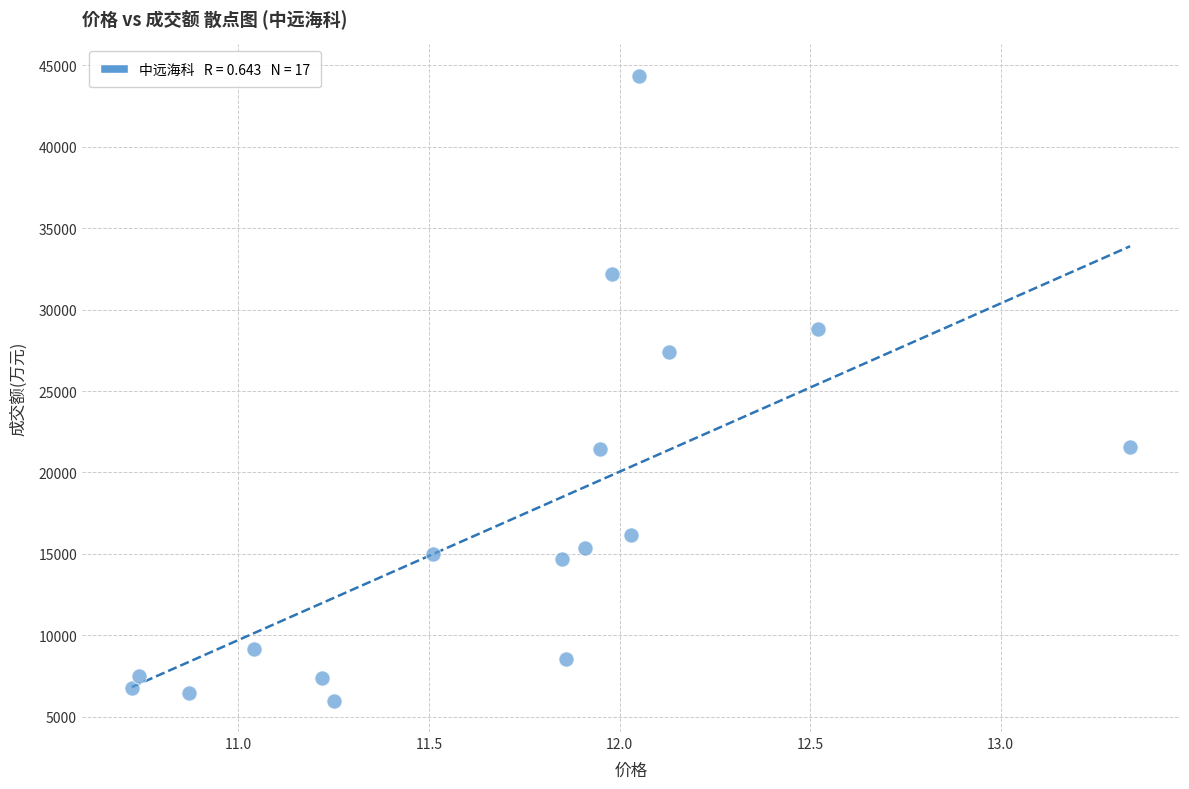

What Y value in the scatter plot is closest to 25179?

27380